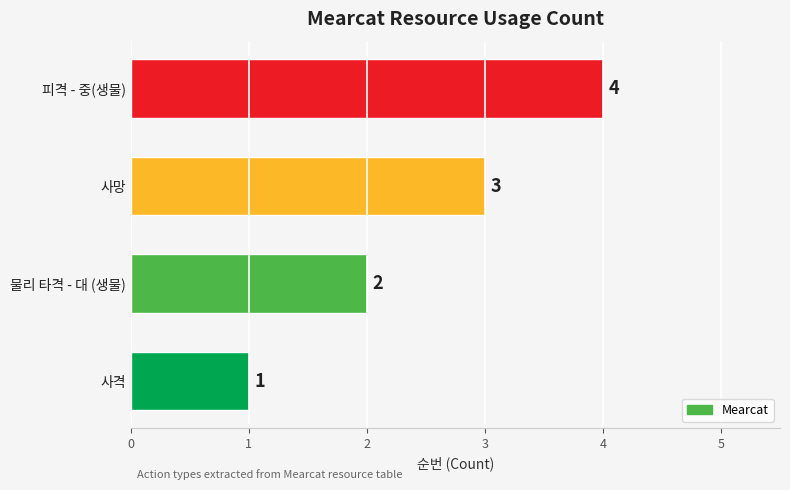

At which label is the value closest to 2?

물리 타격 - 대 (생물)